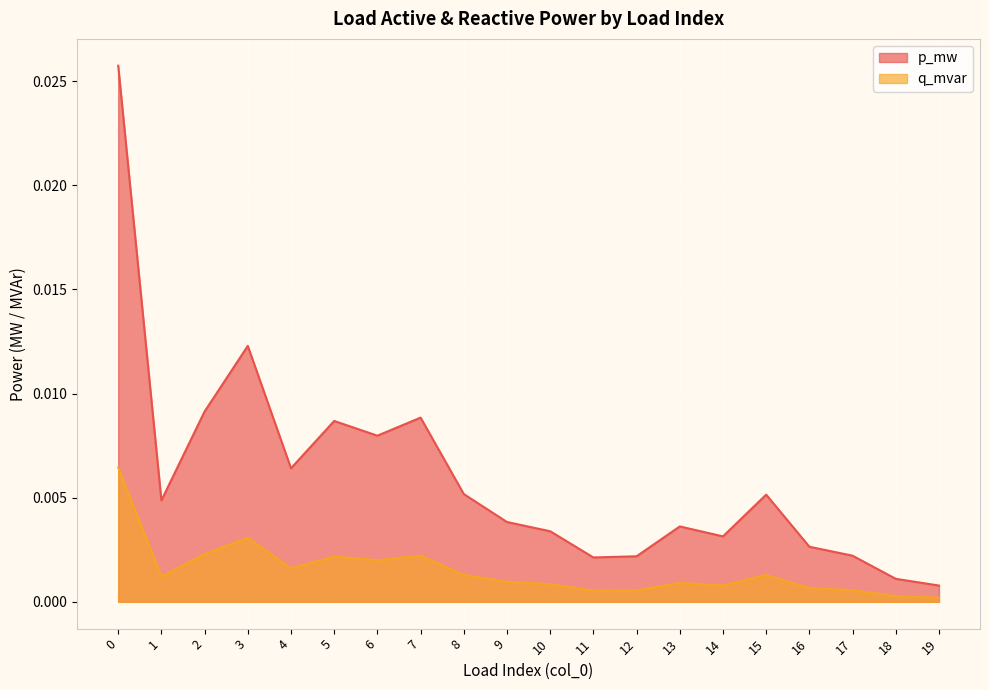

Between 14 and 5, which is larger?

5